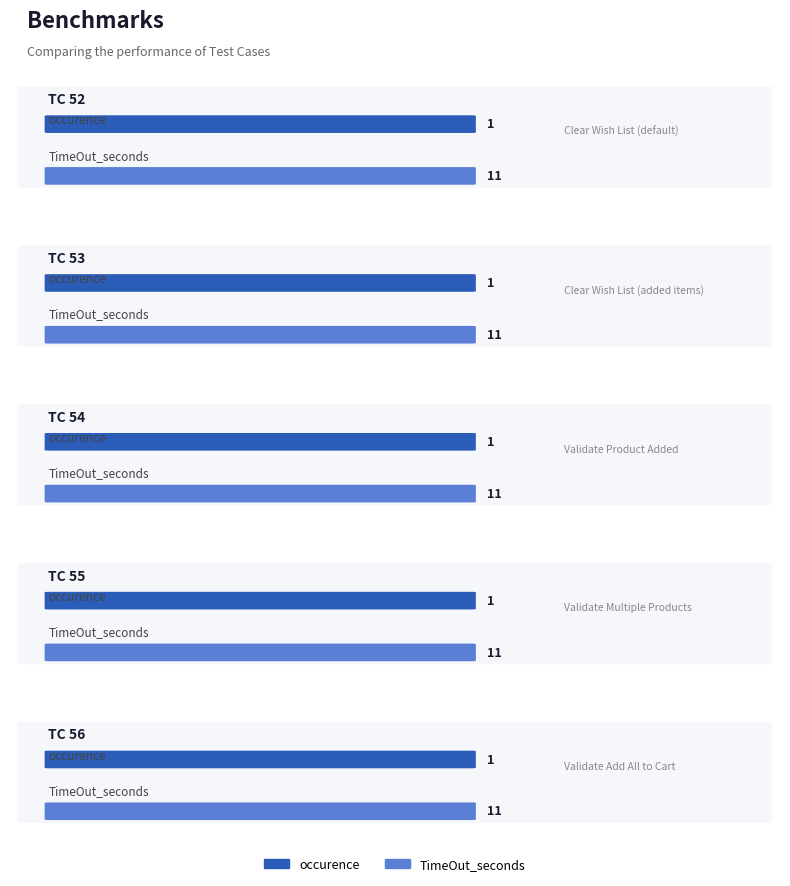

Which series changed the most between 52 and 54?

occurence